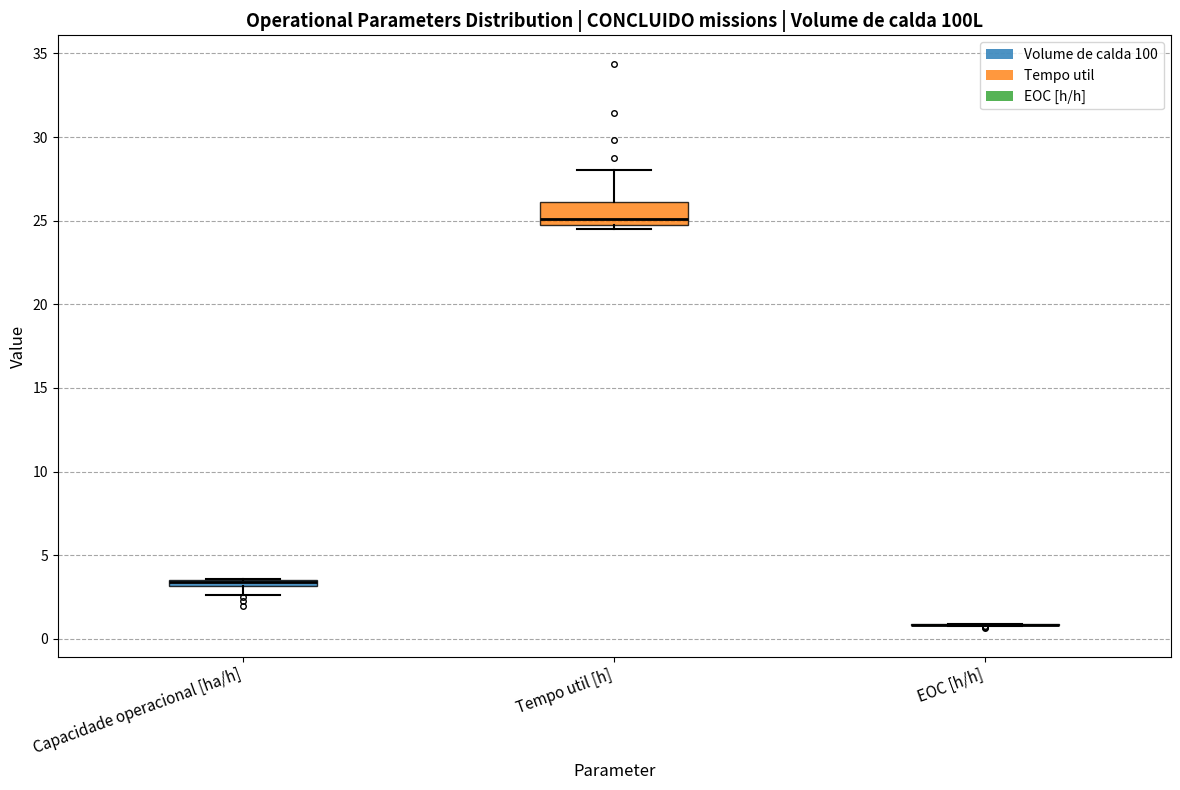

Comparing the boxes themselves (not the whiskers), which one is the tallest?

Tempo util [h]